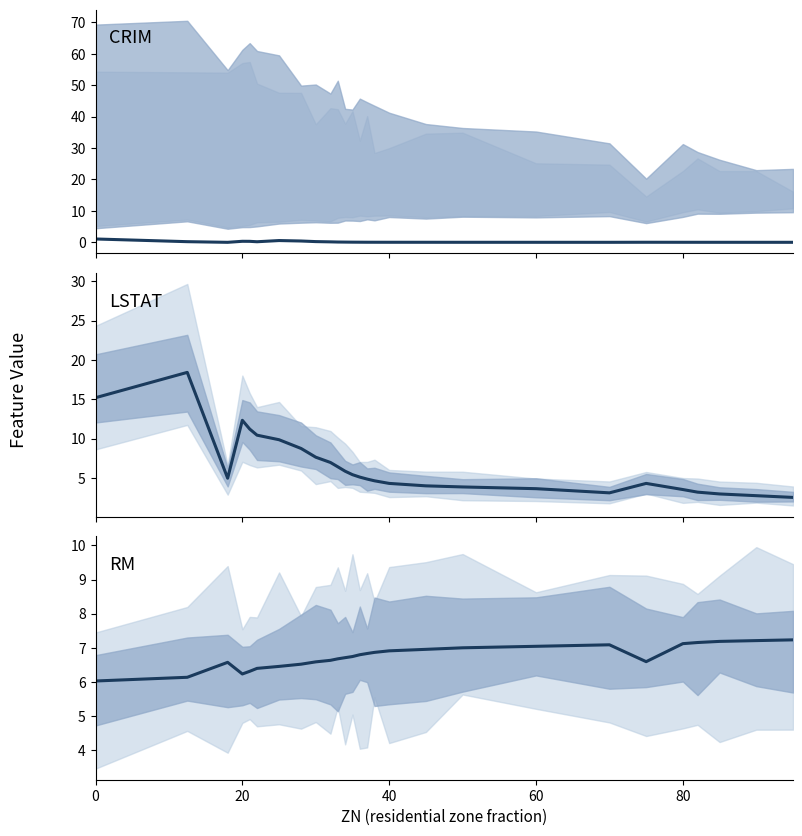

Reading left to right, list all the values displayed in this chart.

CRIM: 1.1	0.2	0.0	0.3	0.3	0.2	0.6	0.4	0.2	0.2	0.1	0.1	0.1	0.0	0.0	0.0	0.0	0.0	0.0	0.0	0.0	0.0	0.0	0.0	0.0	0.0	0.0
LSTAT: 15.2	18.4	5.0	12.3	11.2	10.4	9.9	8.8	7.7	7.0	6.4	5.9	5.4	5.1	4.9	4.7	4.3	4.0	3.9	3.6	3.1	4.3	3.5	3.2	3.0	2.8	2.5
RM: 6.0	6.1	6.6	6.2	6.3	6.4	6.5	6.5	6.6	6.6	6.7	6.7	6.7	6.8	6.8	6.9	6.9	7.0	7.0	7.0	7.1	6.6	7.1	7.2	7.2	7.2	7.2